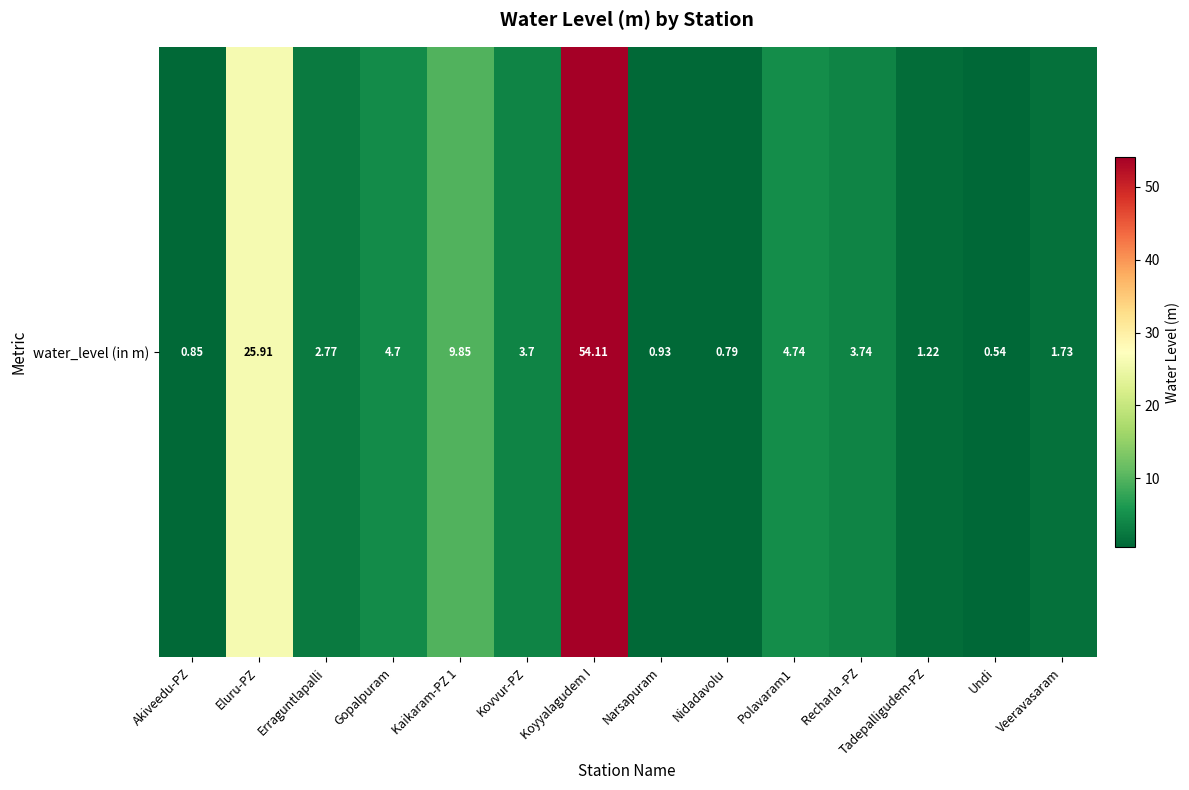

Reading right to left, list all the values displayed in this chart.

1.7	0.5	1.2	3.7	4.7	0.8	0.9	54.1	3.7	9.8	4.7	2.8	25.9	0.8